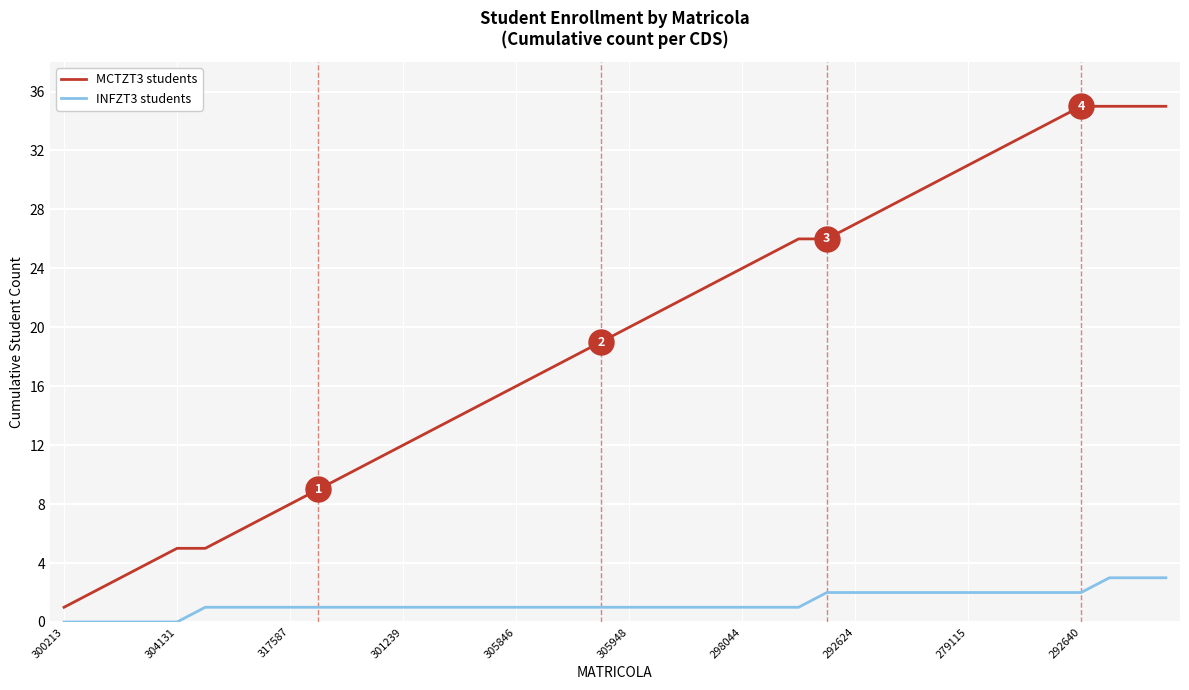

Which series has the largest range (max minus min)?

MCTZT3 students